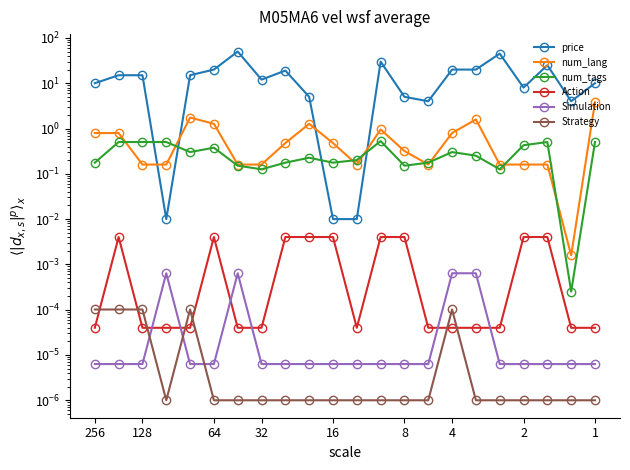

Does the chart display data point markers on the line(s)?

Yes